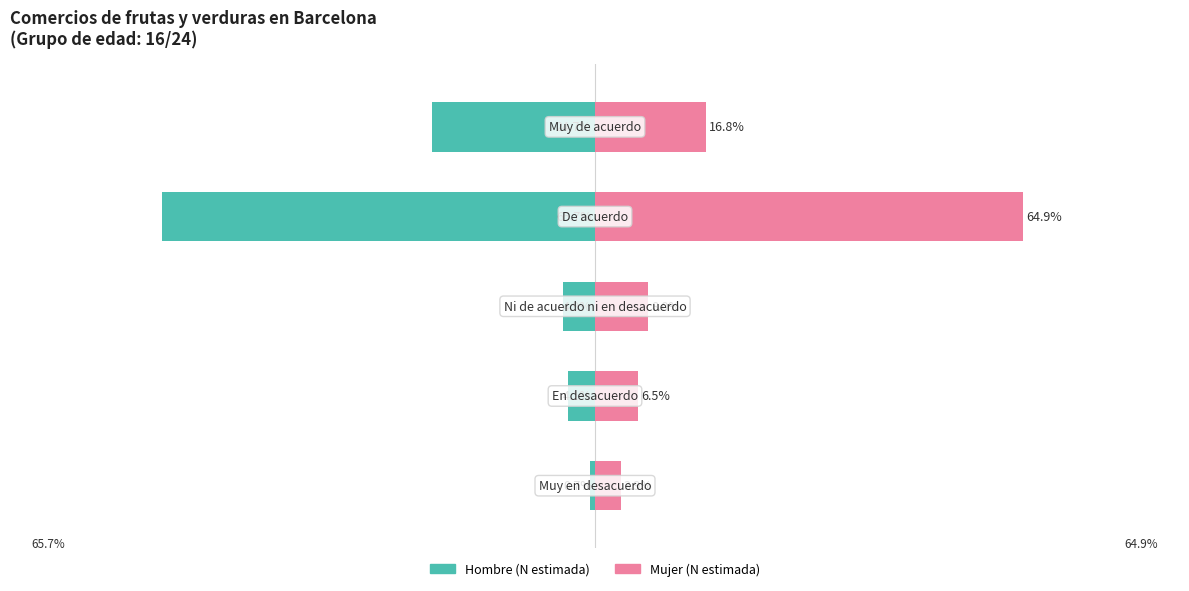

What is the difference between the second highest and second lowest values in the Mujer (N estimada) series?

10.3